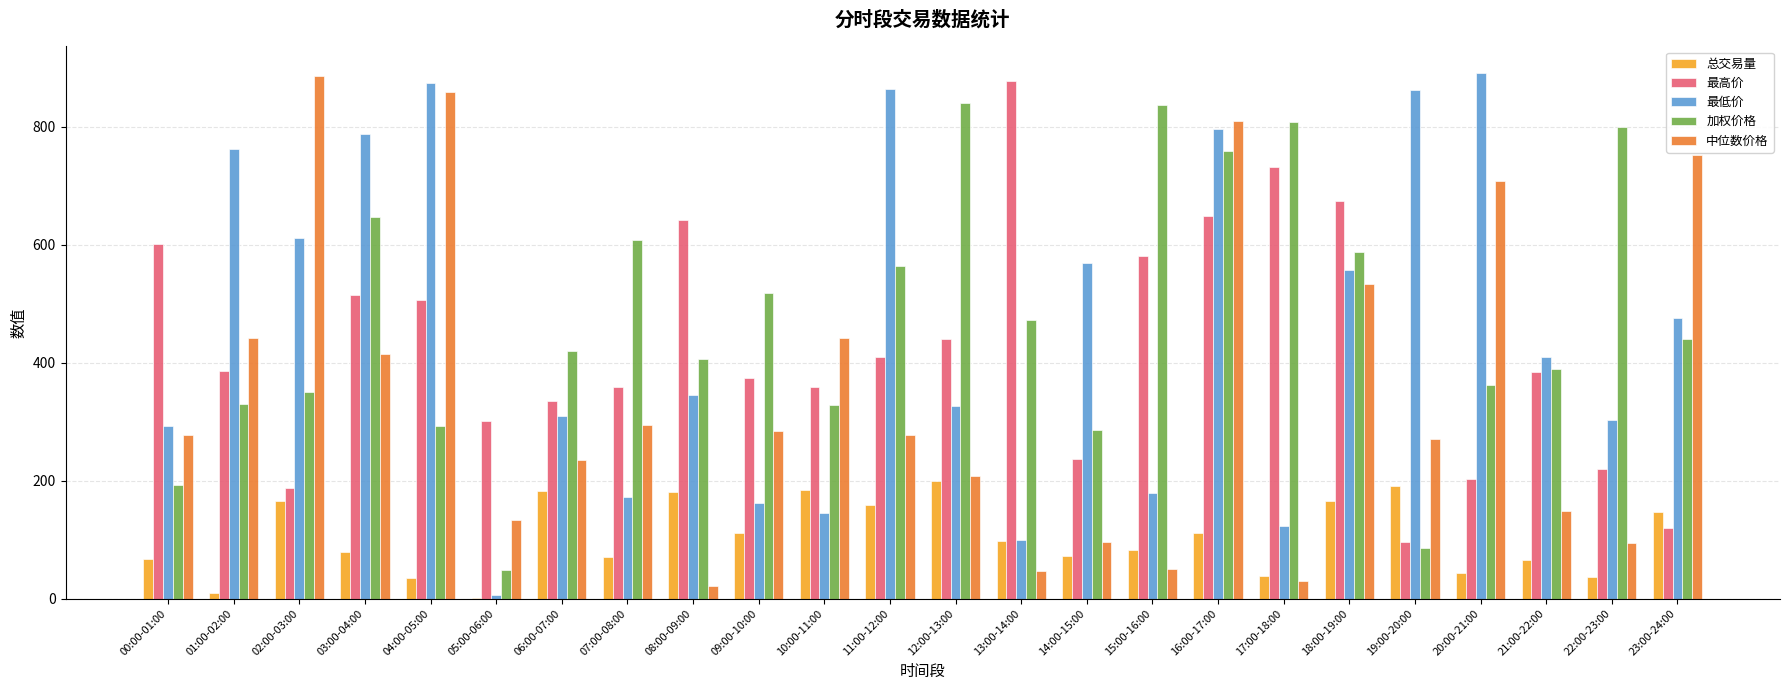

Is it true that 总交易量 equals 38.0 at 17:00-18:00?

True